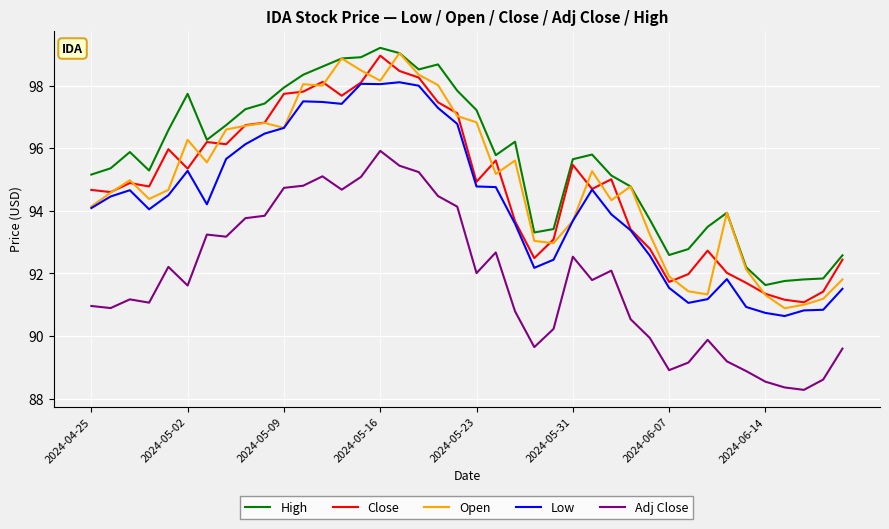

What is the lowest value of the Low series?

90.6